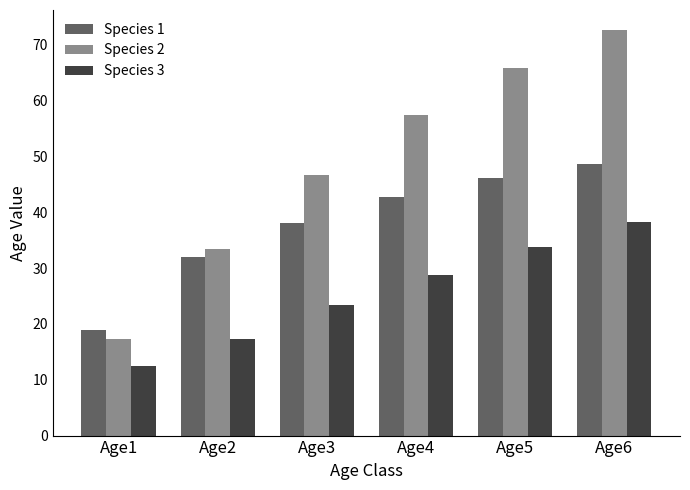

How many bars are there in total?

18